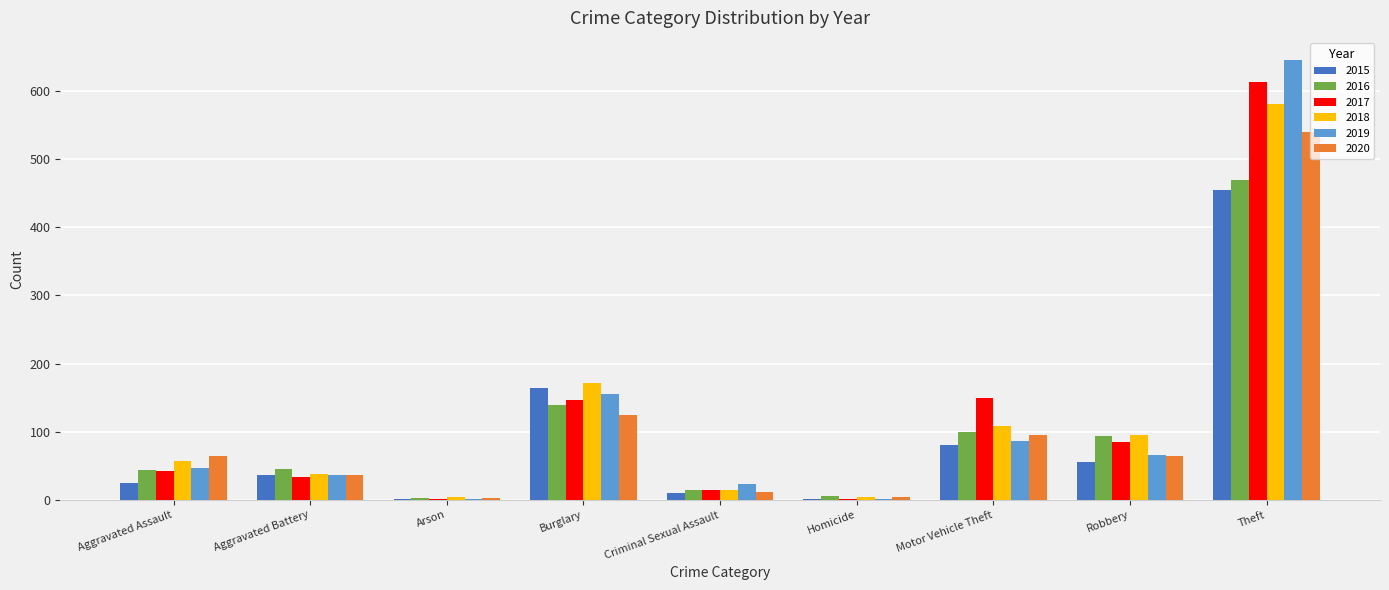

What is the spread (max minus min) of values at Arson?

3